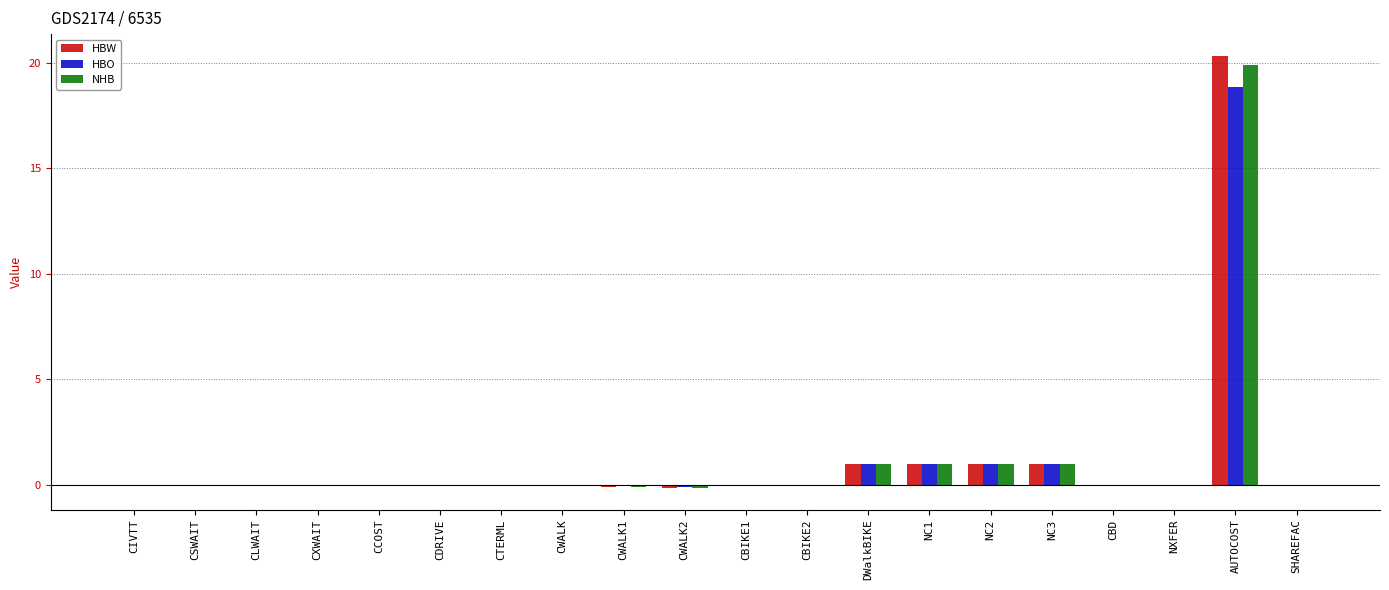

Which label corresponds to the largest value in the chart?

AUTOCOST